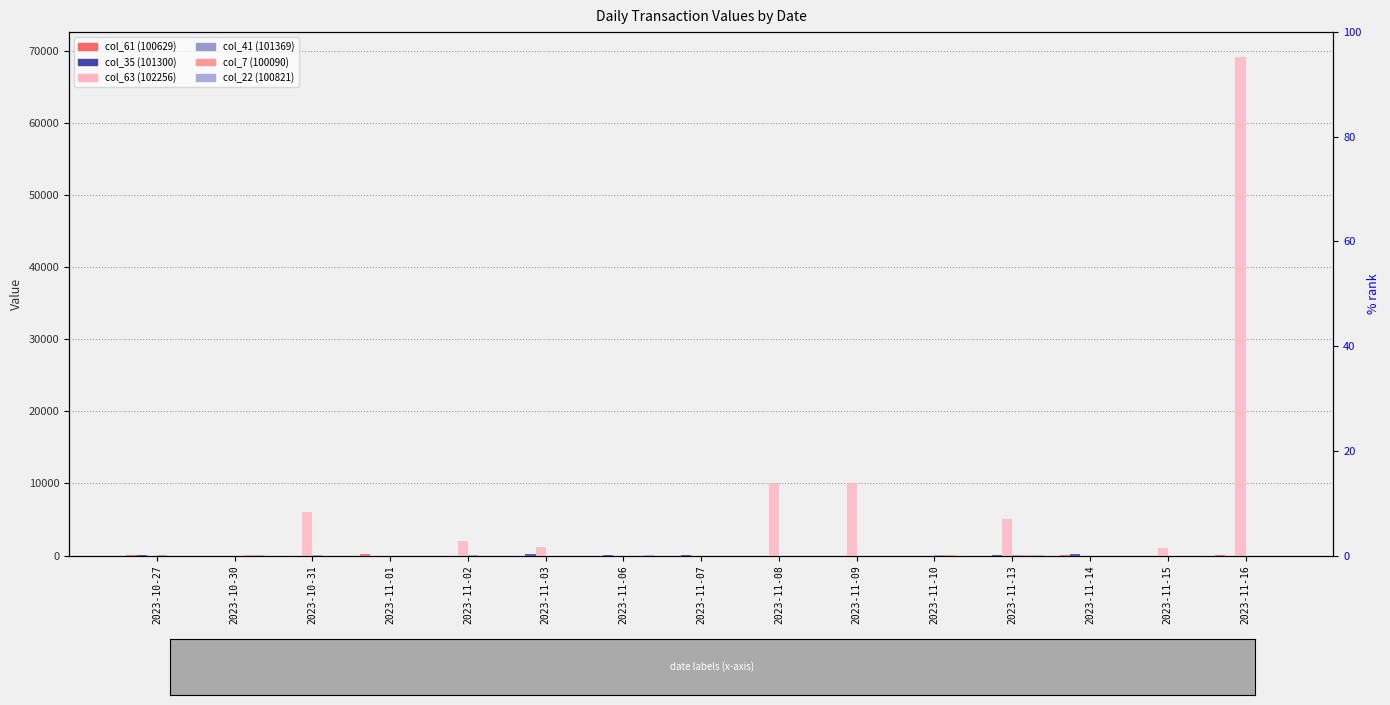

What is the sum of all col_22 (100821) values?

324